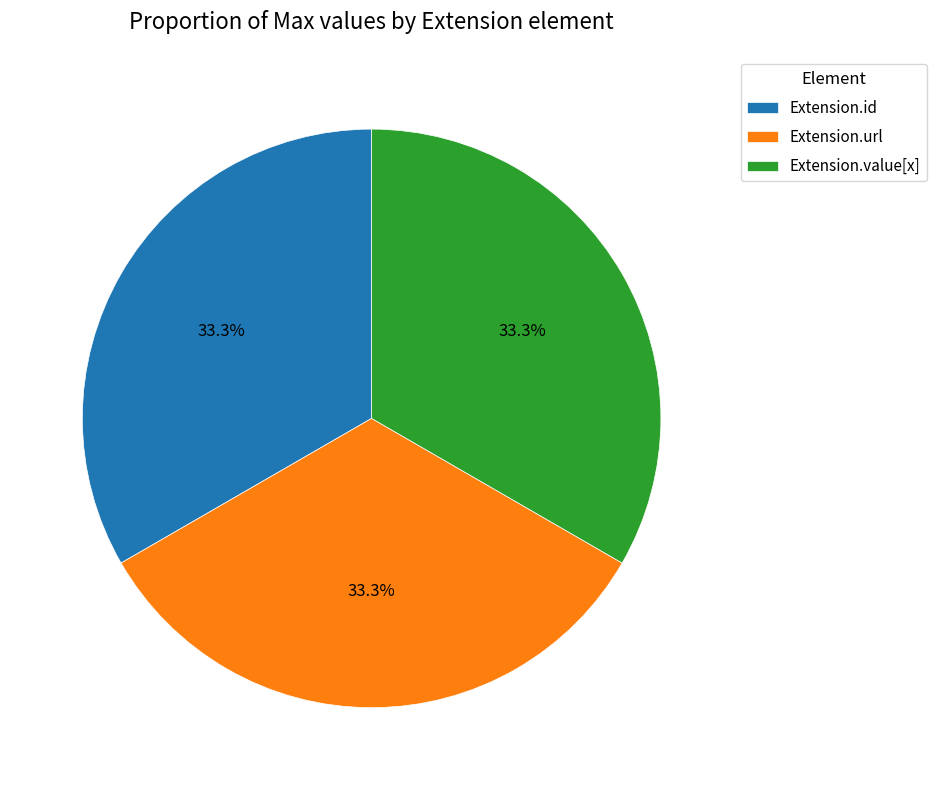

Do Extension.value[x] and Extension.id together represent more than half of the pie?

Yes